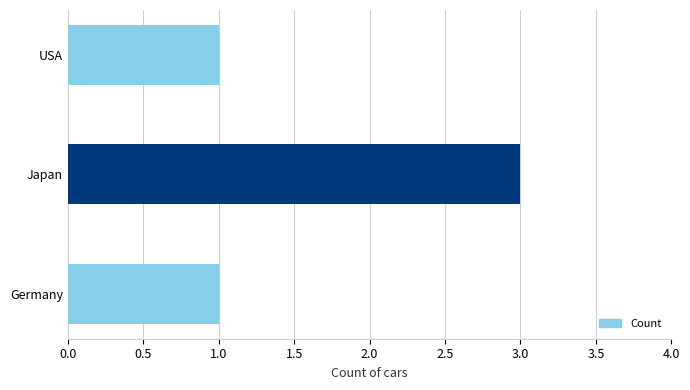

Are the bars grouped side by side (vs. stacked)?

No